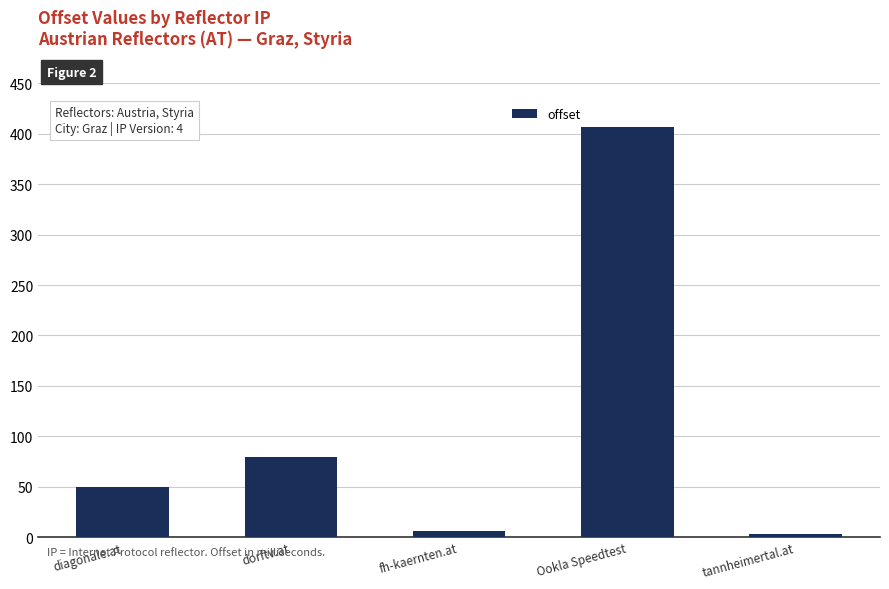

What is the value of the 2nd bar from the left?

80